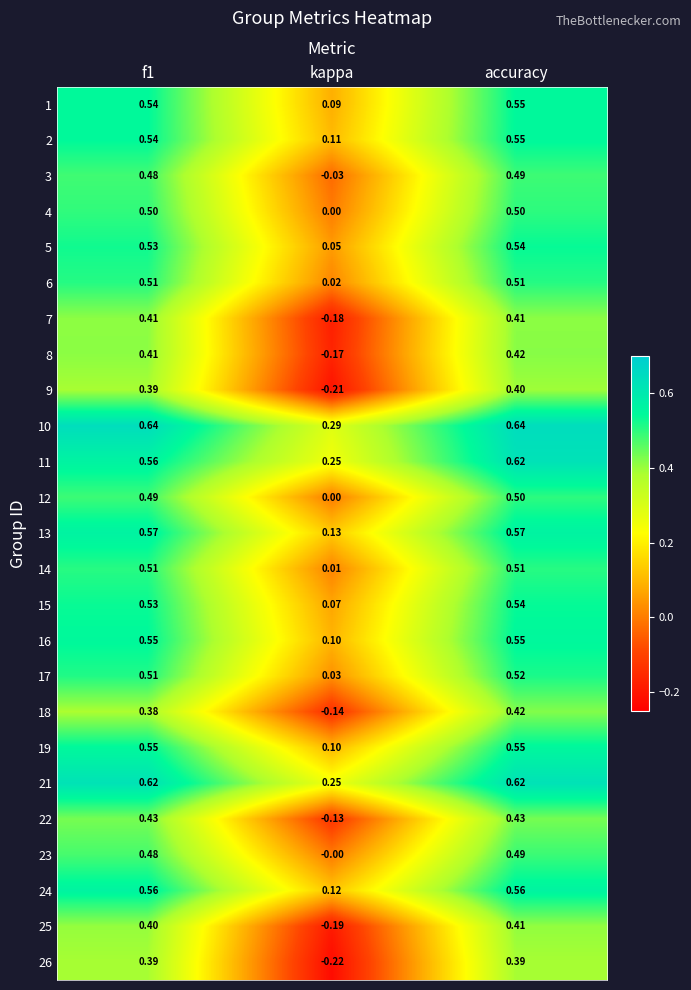

Is the value of 24 at f1 greater than the value of 13 at kappa?

Yes